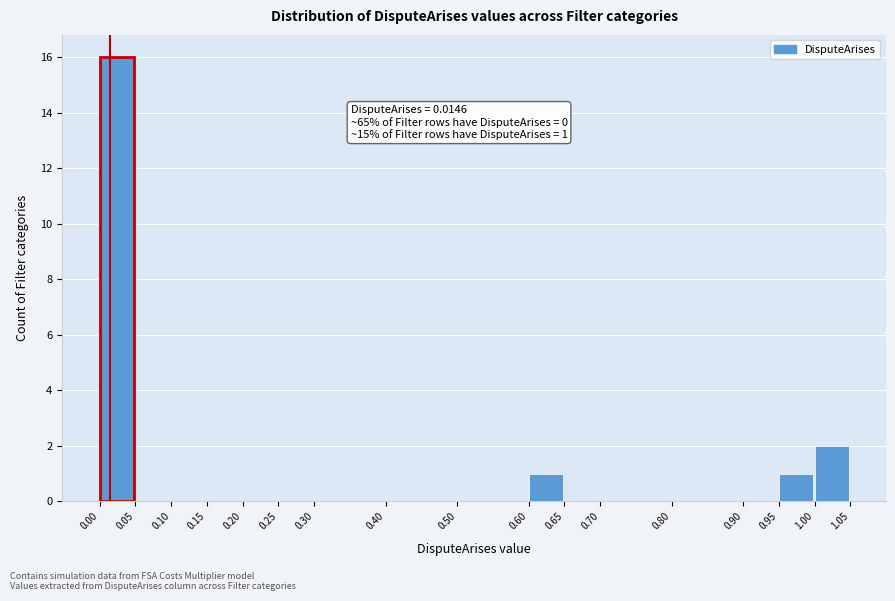

Which range on the x-axis has the tallest bar?

0.00 to 0.05